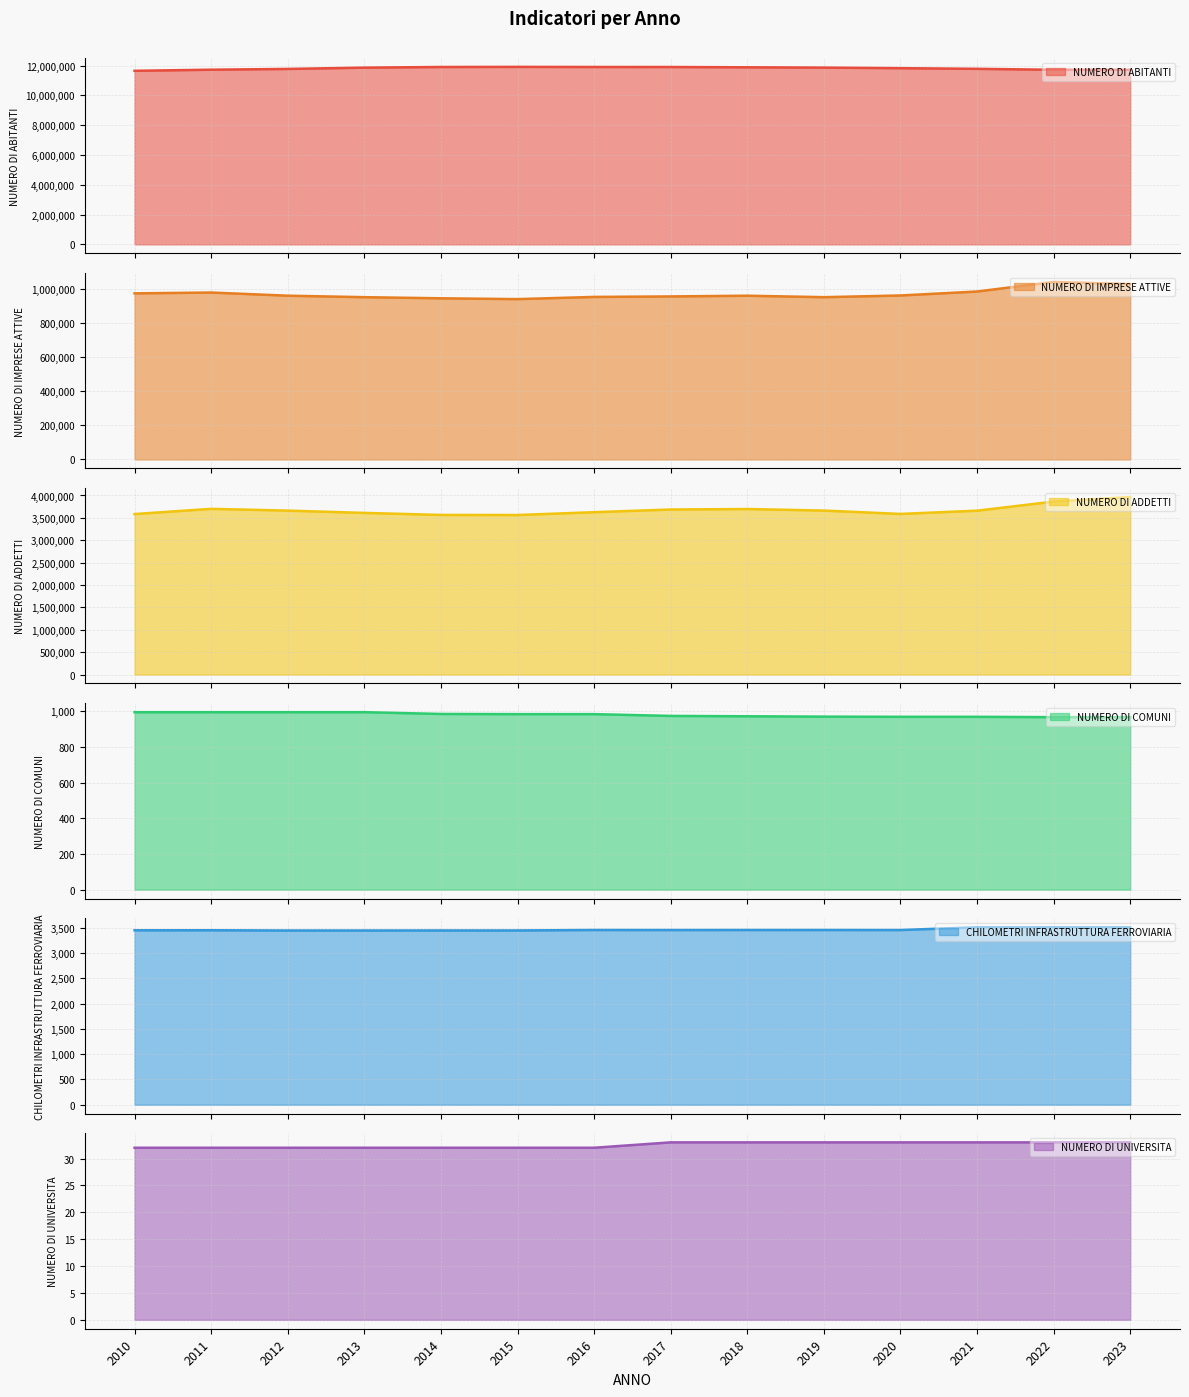

What is the value of the NUMERO DI COMUNI point at the 6th from the left?

985